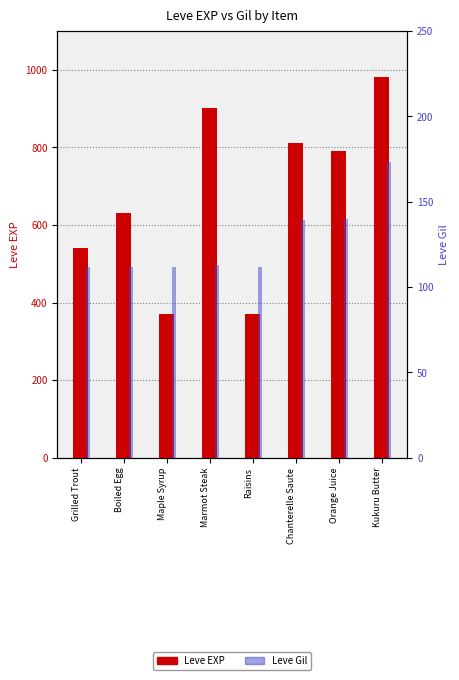

Where is Leve Gil nearest to the value 142?

Orange Juice